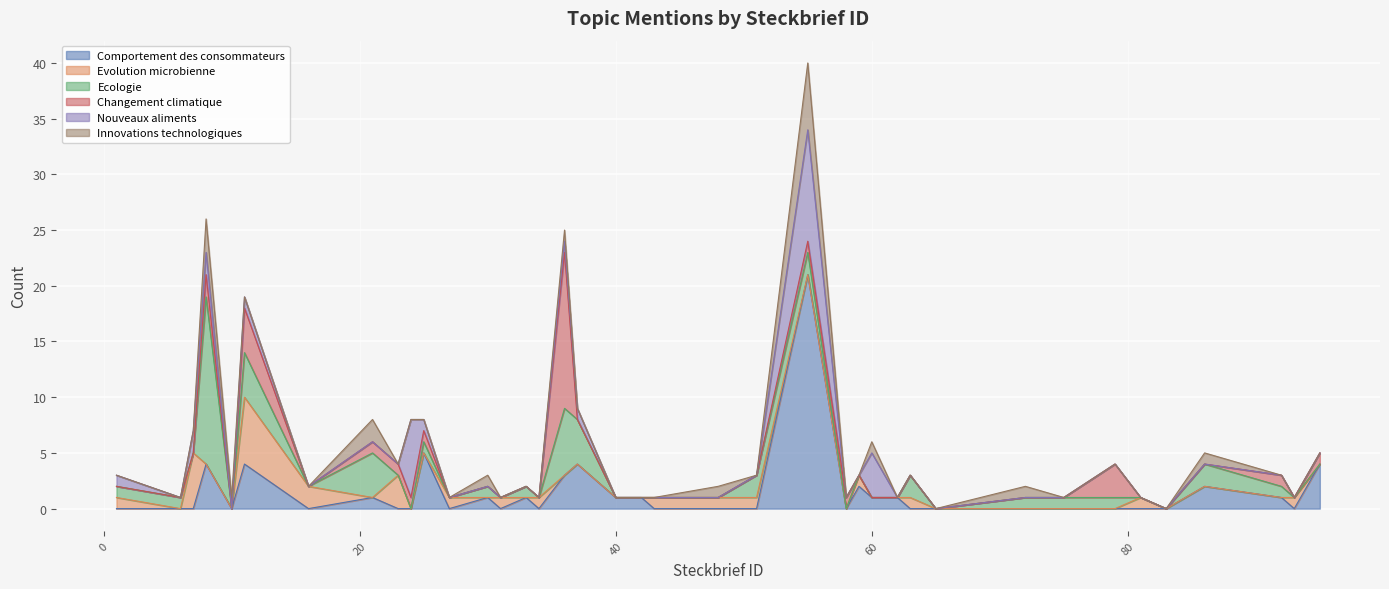

At which label is Innovations technologiques closest to 3?

8